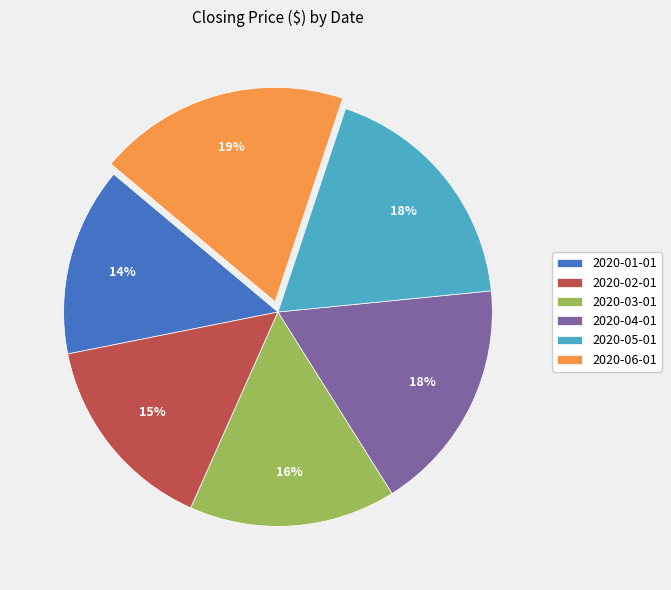

What percentage is the 2020-04-01 slice, to the nearest percent?

18%